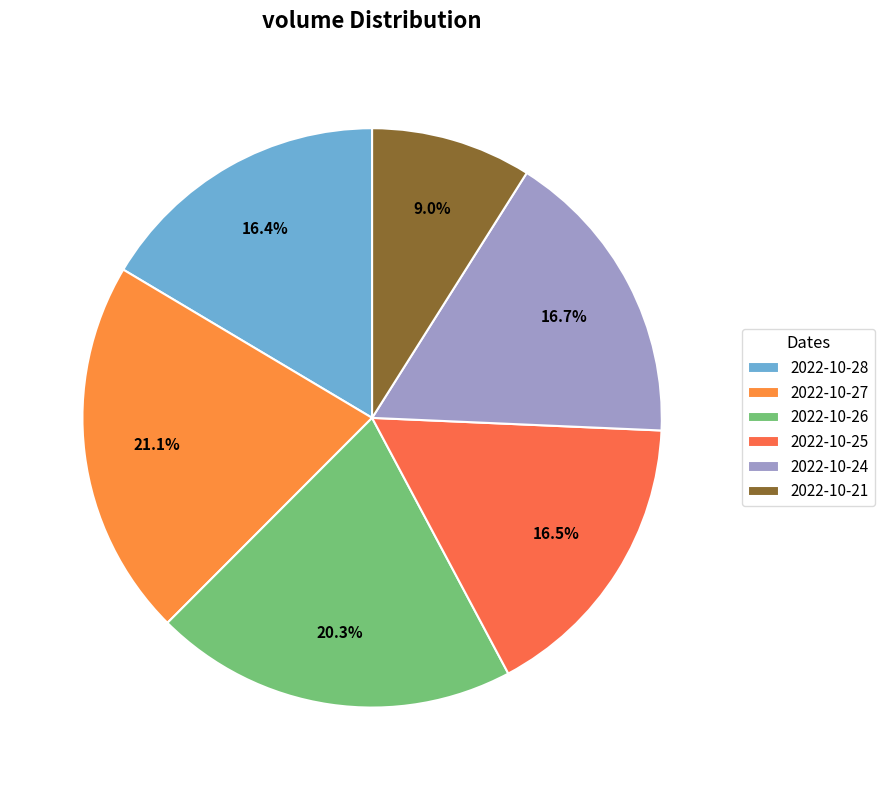

How many slices are in this pie chart?

6